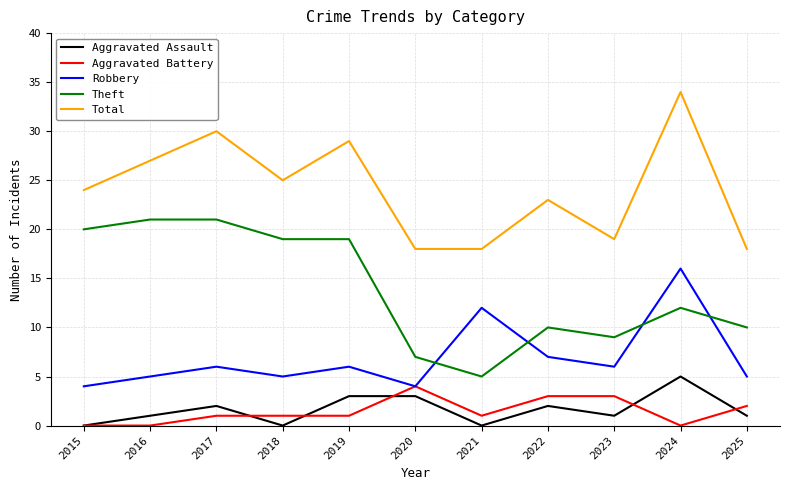

True or false: Total and Robbery intersect in this chart.

False